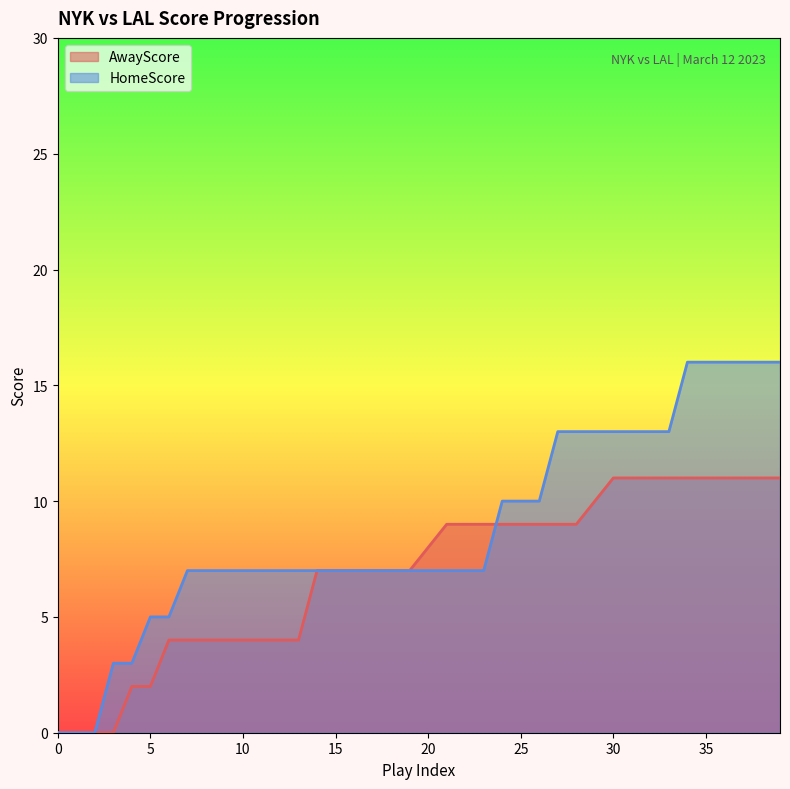

How many intersections are there between HomeScore and AwayScore?

1